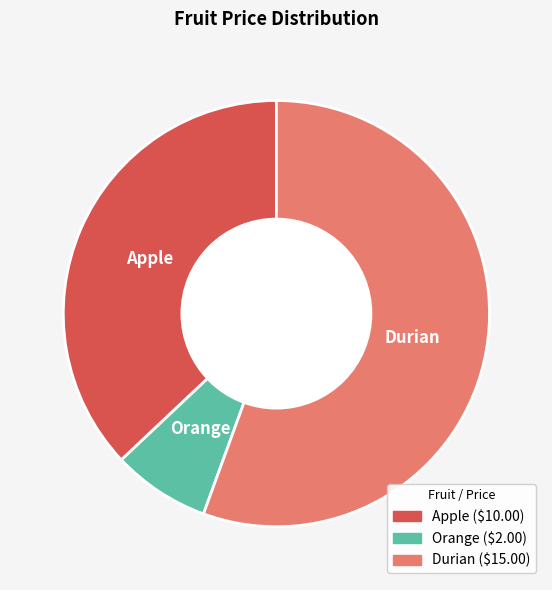

Is it true that Apple is 37% of the pie?

True